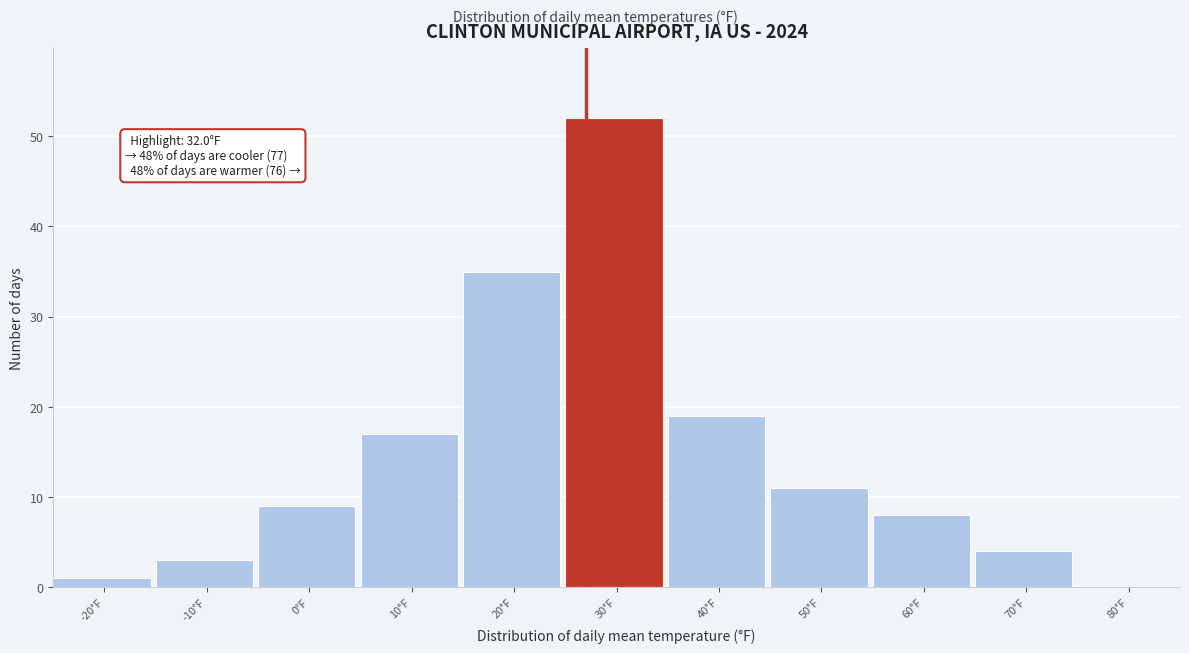

Reading left to right, list all the values displayed in this chart.

-20°F=1	-10°F=3	0°F=9	10°F=17	20°F=35	30°F=52	40°F=19	50°F=11	60°F=8	70°F=4	80°F=0